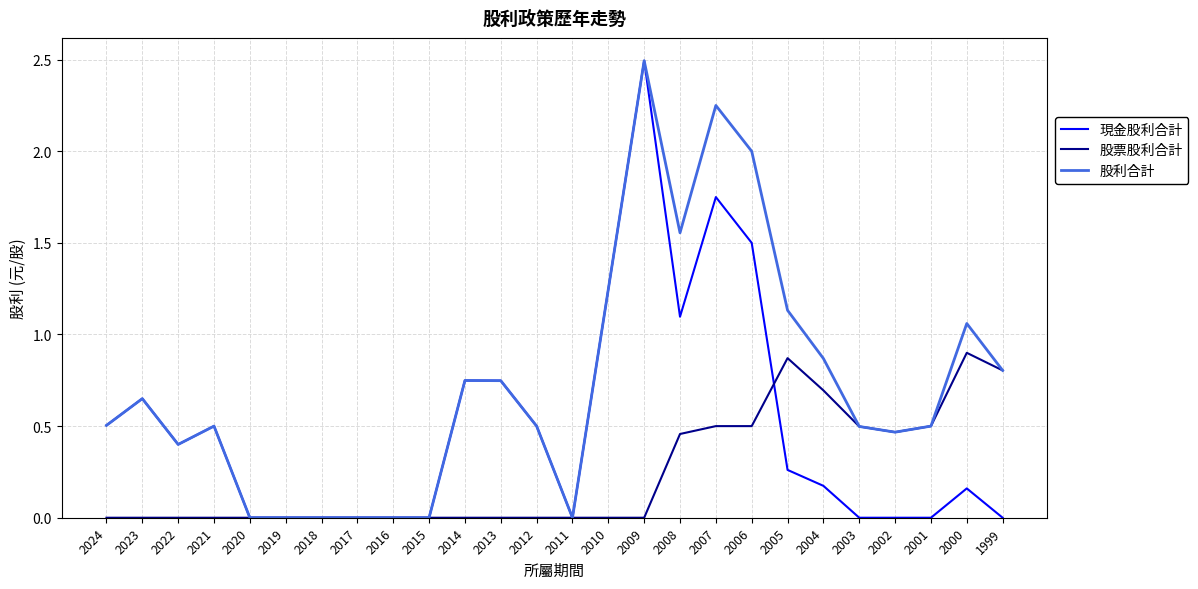

Rank the series by their average value, from lowest to highest.

股票股利合計, 現金股利合計, 股利合計